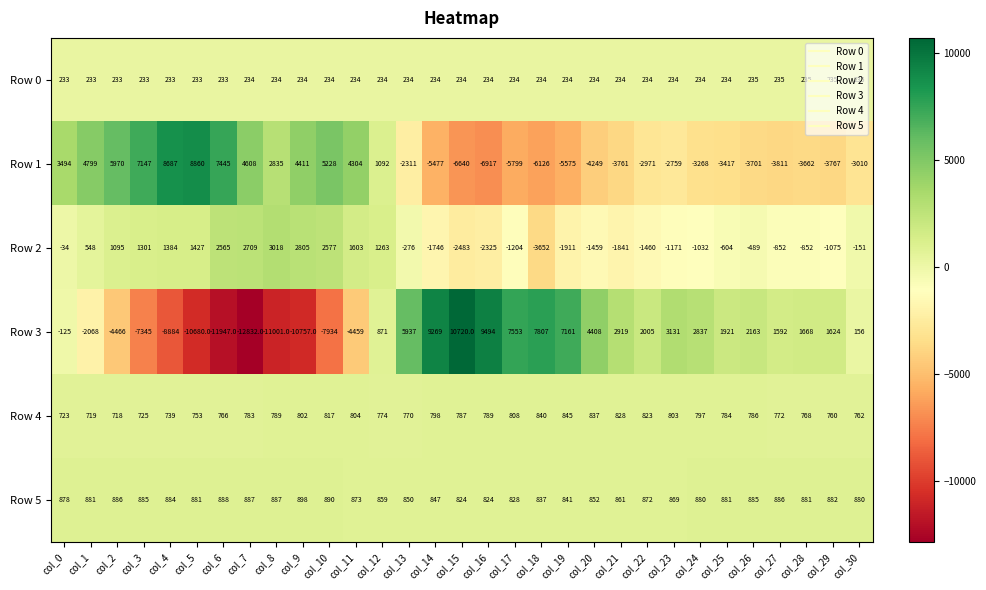

At which category is the sum across all series the highest?

col_13